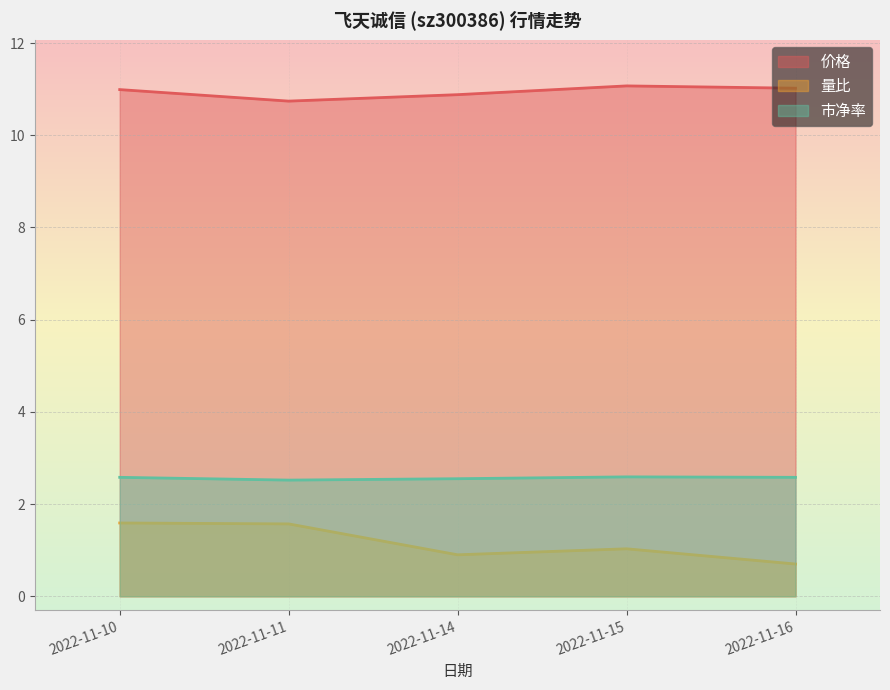

Which series changed the most between 2022-11-11 and 2022-11-16?

量比